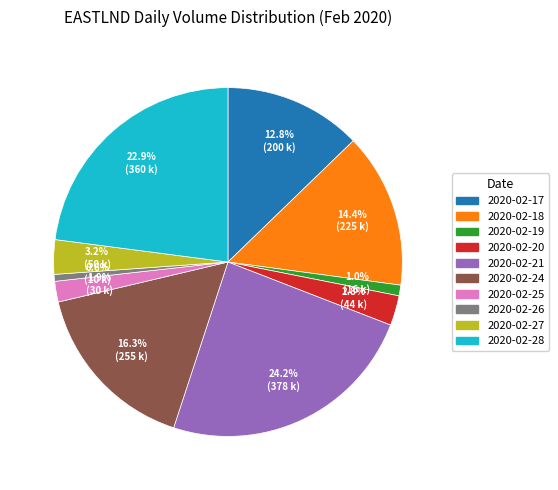

Count the number of slices in the pie.

10